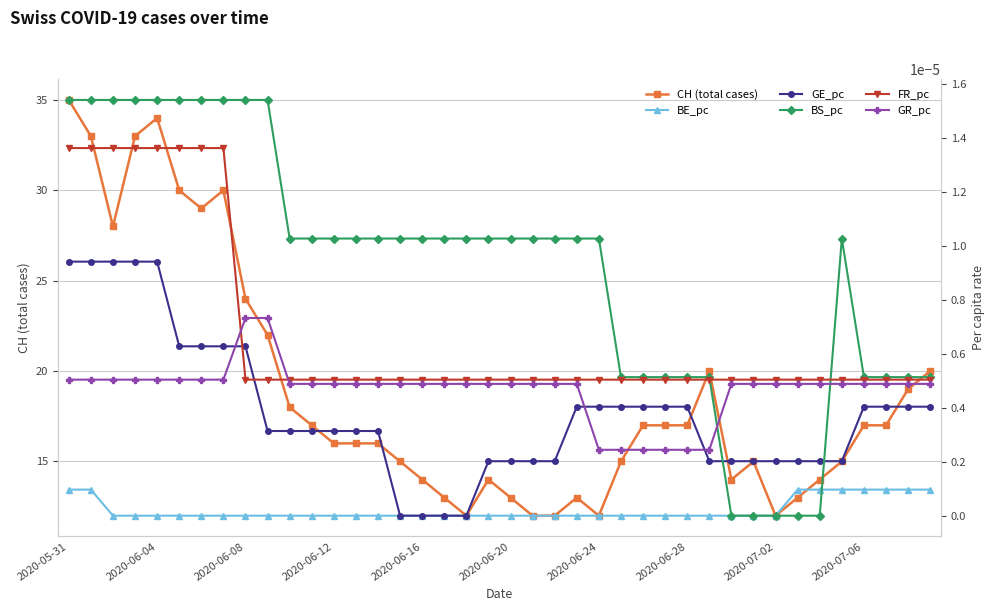

The value of BE_pc at 27 is 0.0. True or false?

False